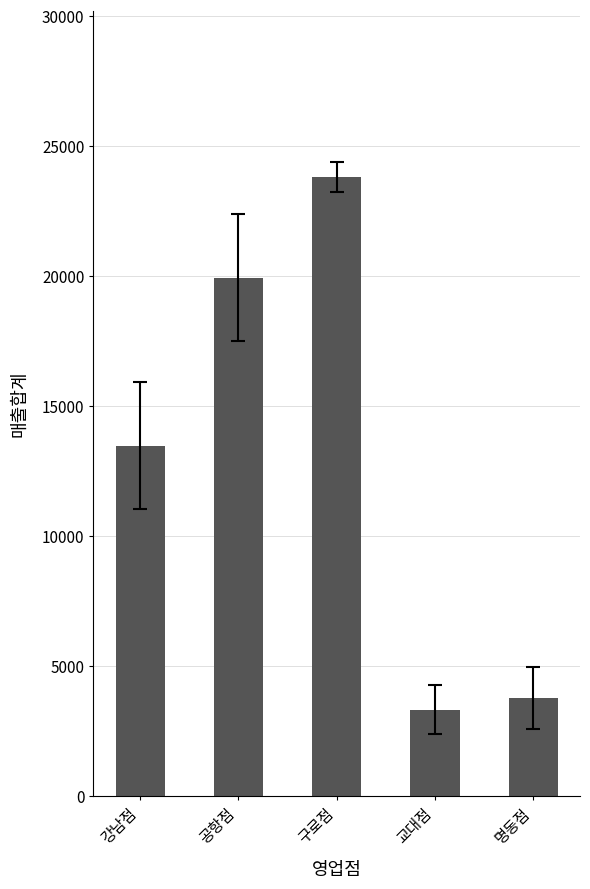

The chart shows a value of 3778 at 명동점. True or false?

True